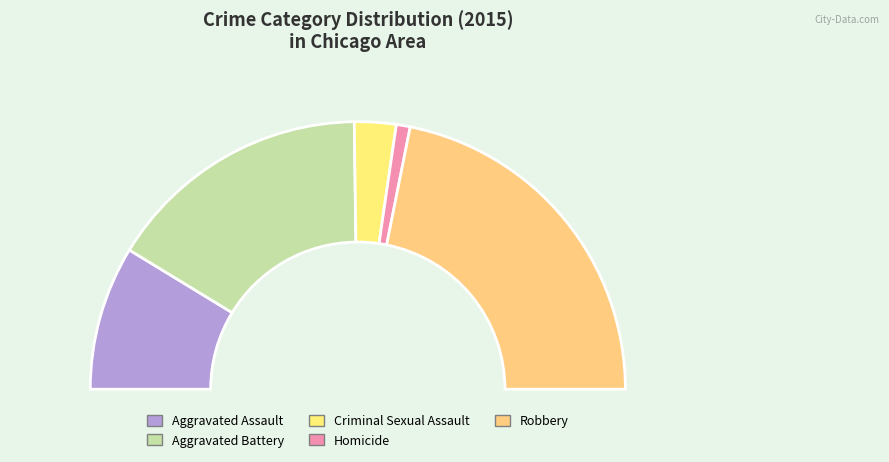

Rank the categories by value from lowest to highest.

Homicide, Criminal Sexual Assault, Aggravated Assault, Aggravated Battery, Robbery